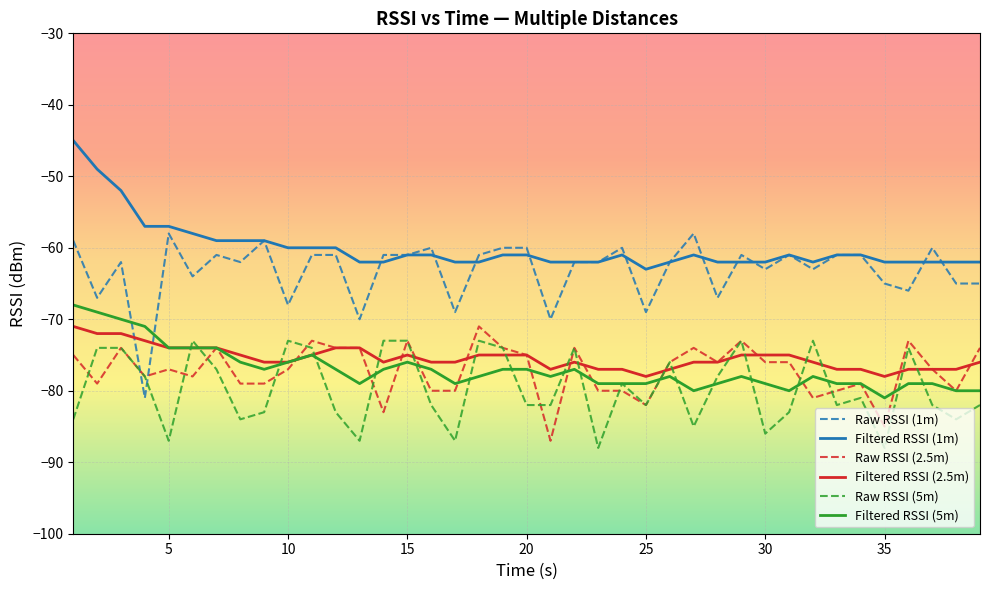

True or false: Filtered RSSI (2.5m) and Filtered RSSI (1m) cross at least once.

False